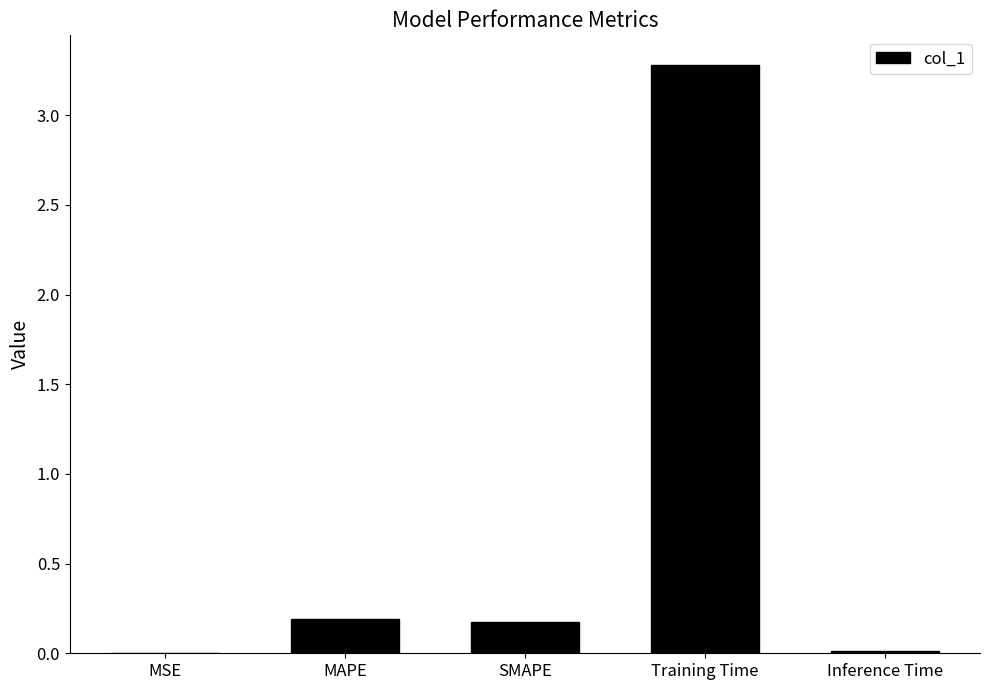

What is the difference between the values at Training Time and MSE?

3.3